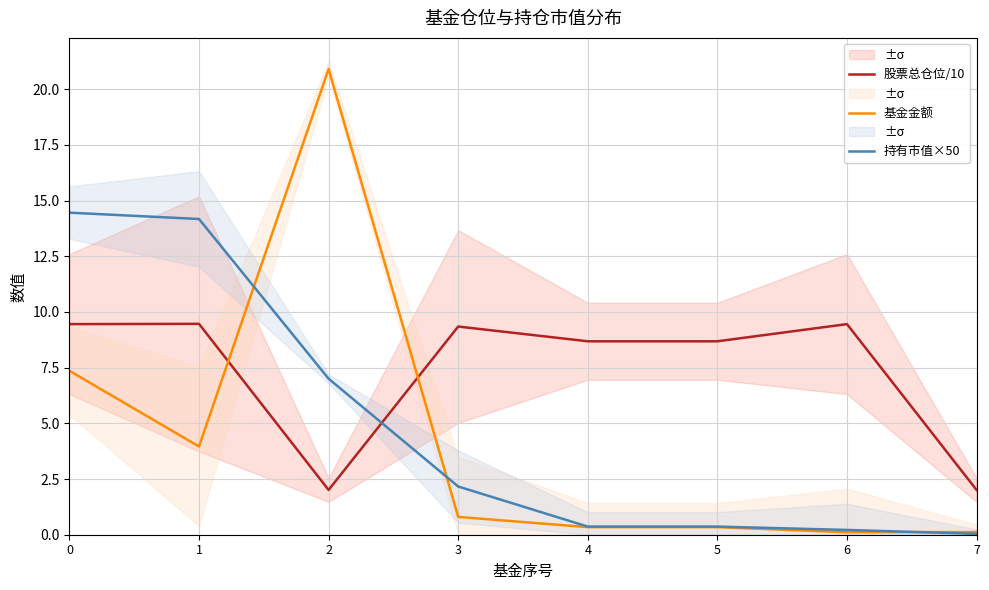

How many times do 基金金额 and 持有市值×50 cross each other?

3